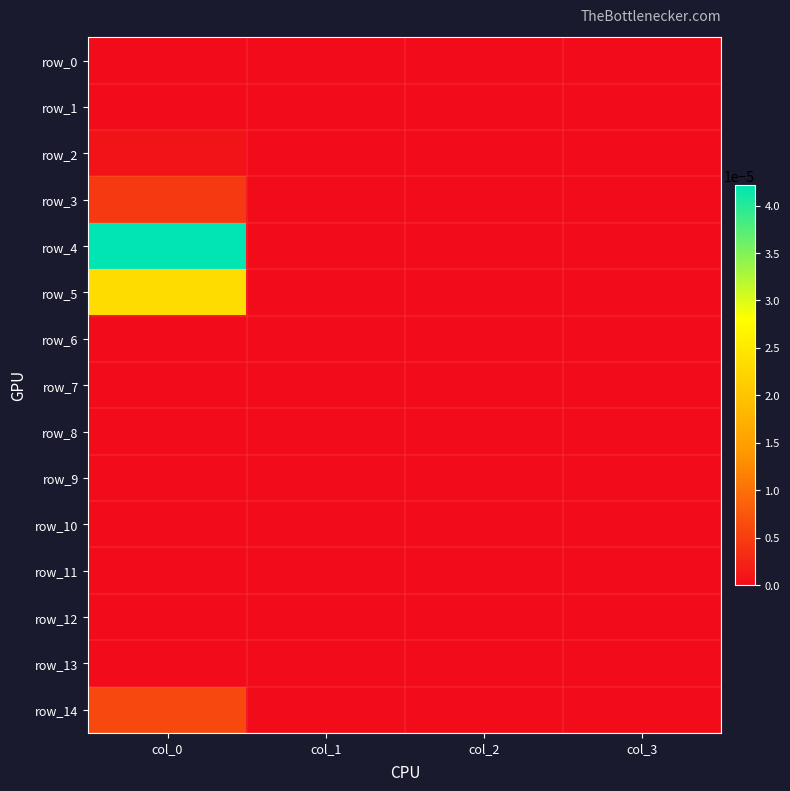

Which series has the widest spread of values?

row_4